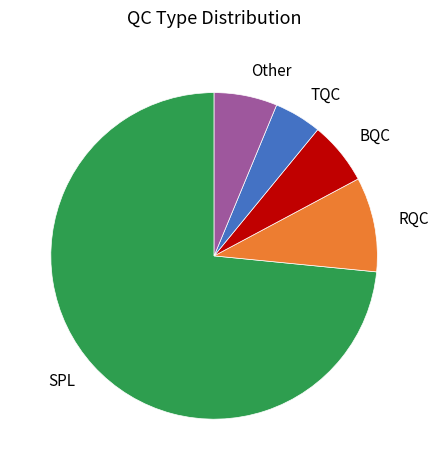

What is the ratio of the value at BQC to the value at Other?

1.0